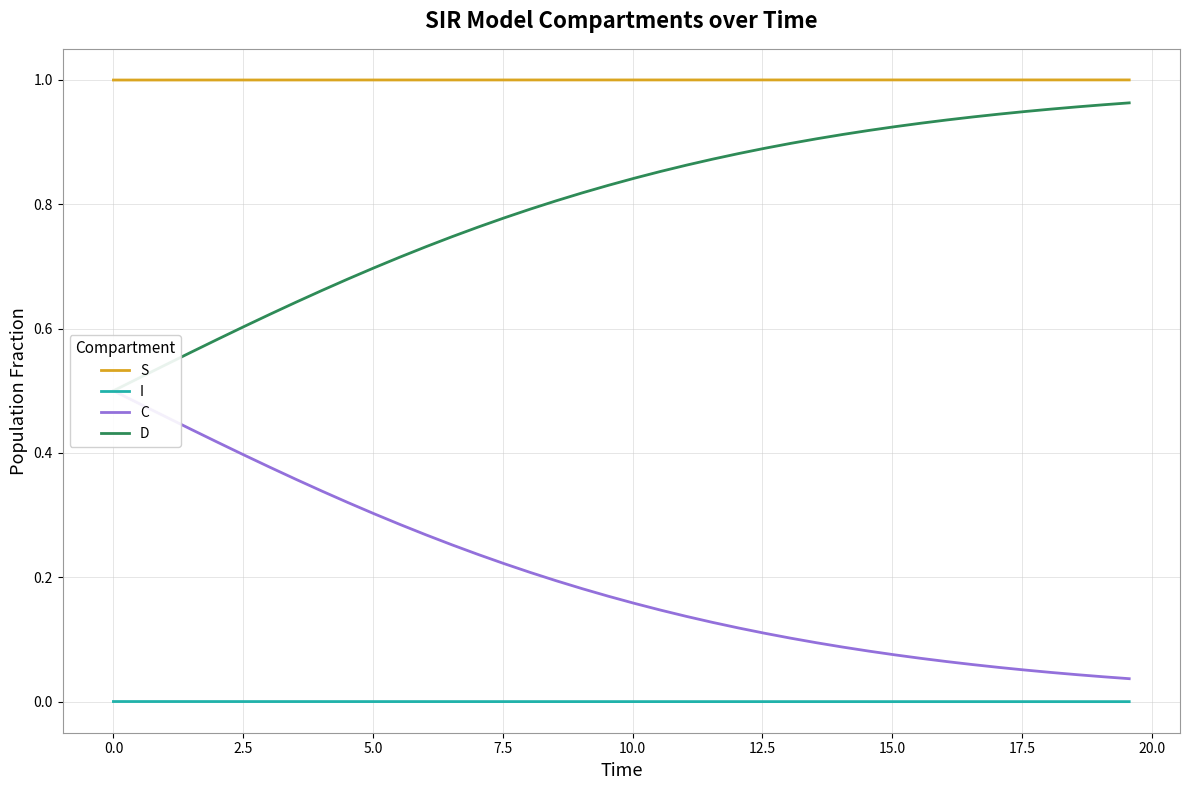

True or false: I and S cross at least once.

False